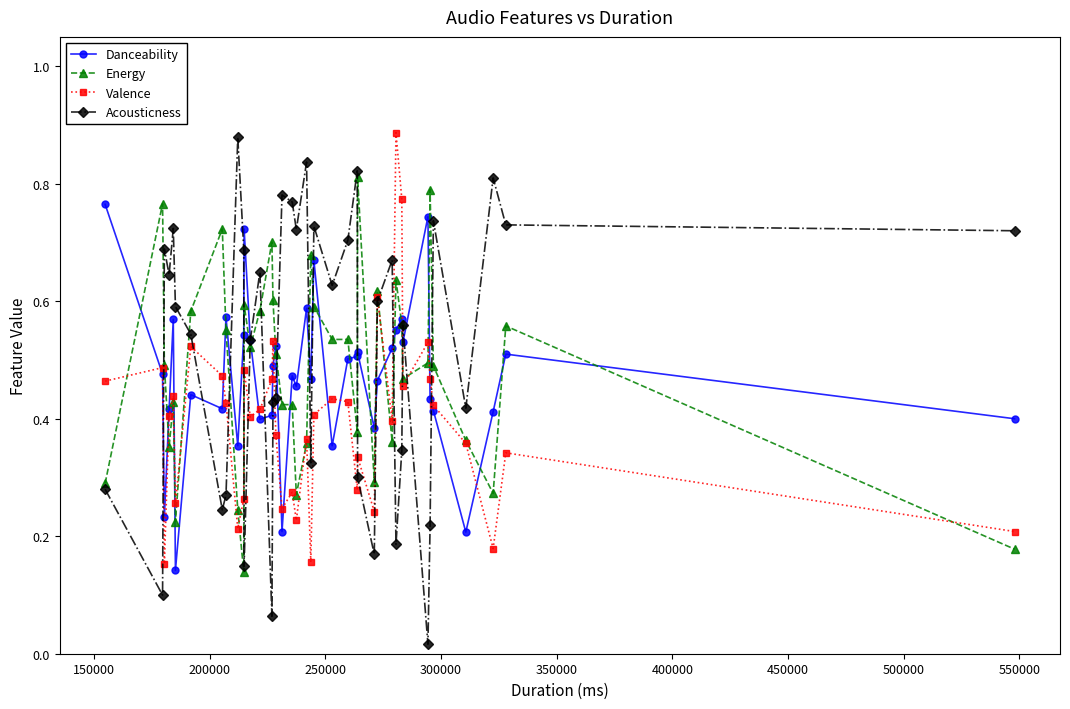

How many Energy values are between 0 and 1?

40